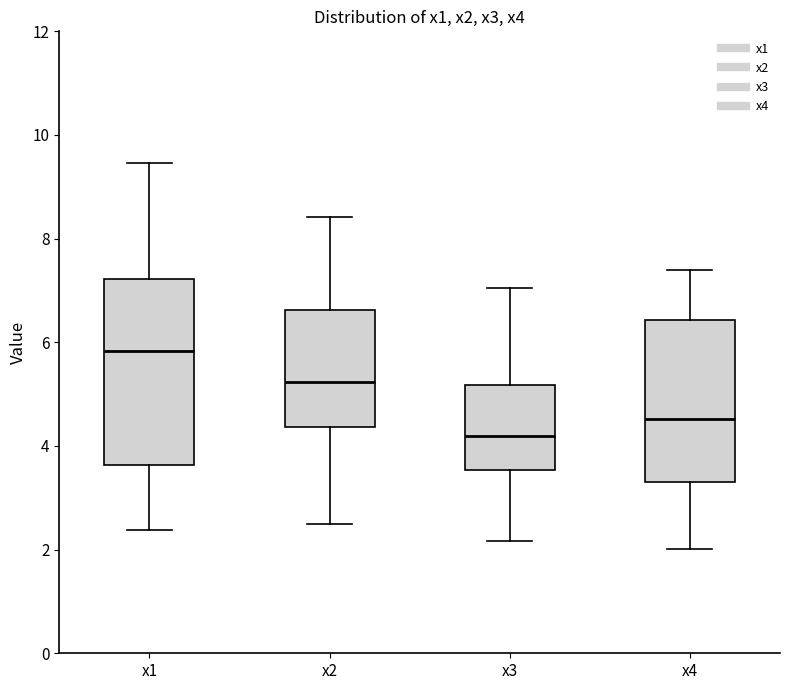

Where is the upper edge of the box for x4 on the y-axis? The values are not printed on the chart, so give them approximately, as read against the axis.

6.4